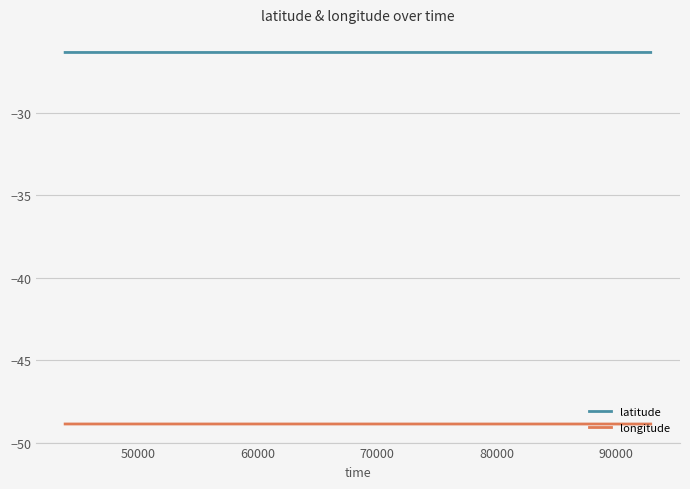

What is the average value of the longitude series?

-48.9